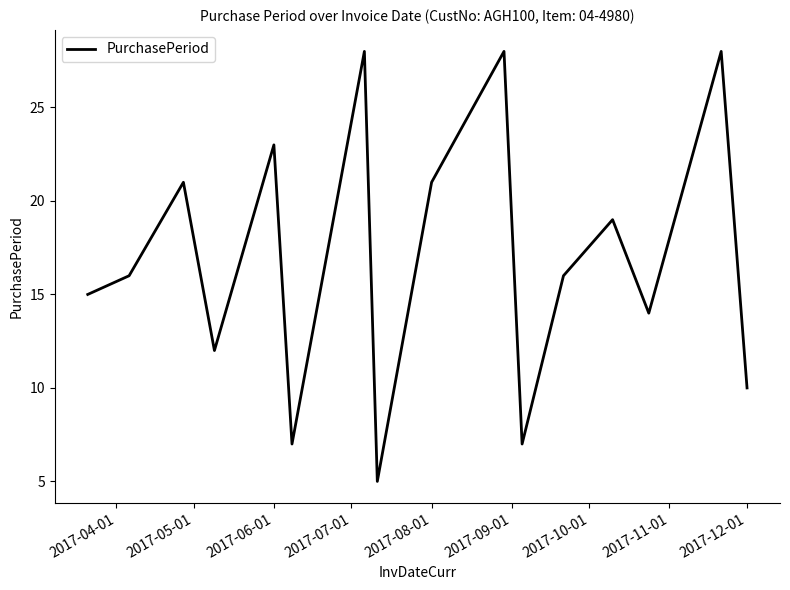

What is the greatest value displayed?

28